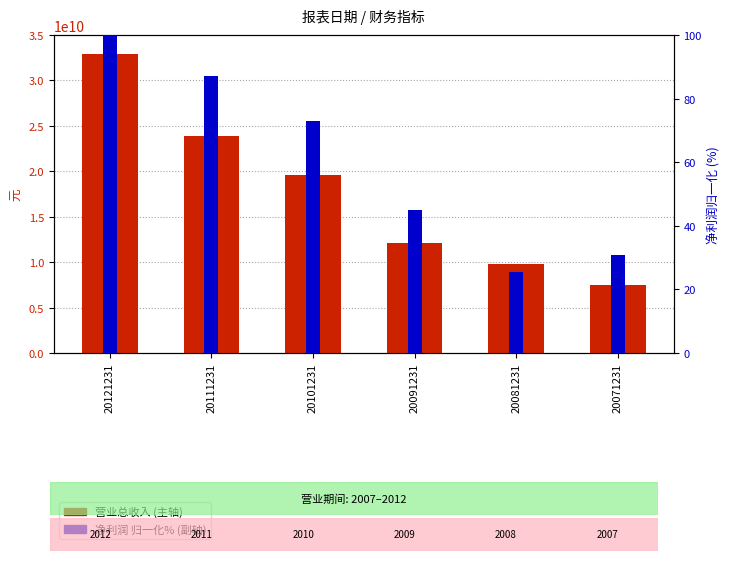

The 净利润 (归一化百分比) series shows 144.9 at 20121231. True or false?

False